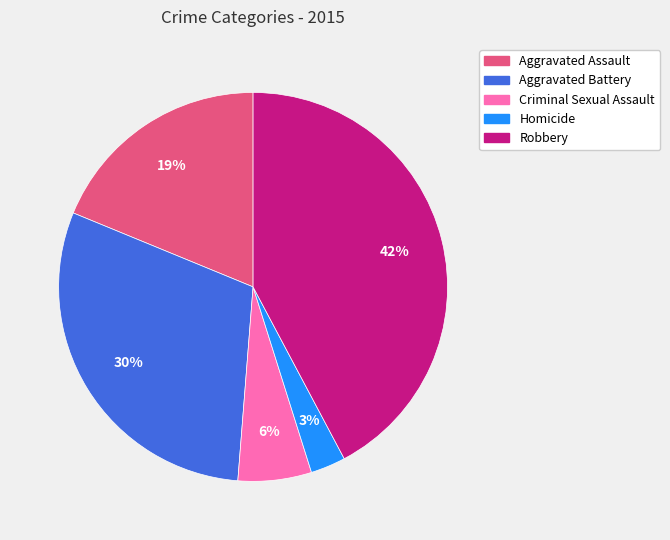

To the nearest percent, what percentage of the pie is Homicide?

3%